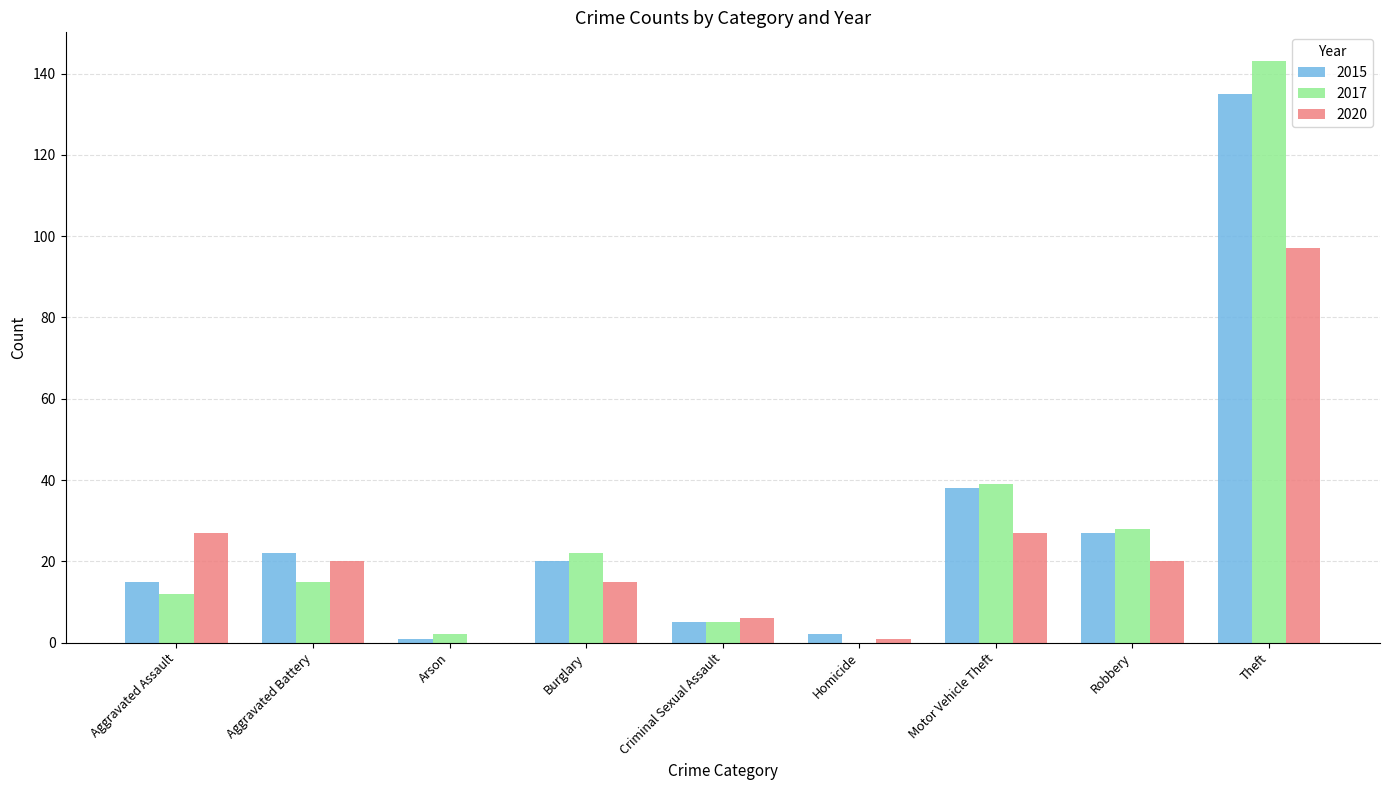

The value of 2017 at Robbery is 28. True or false?

True